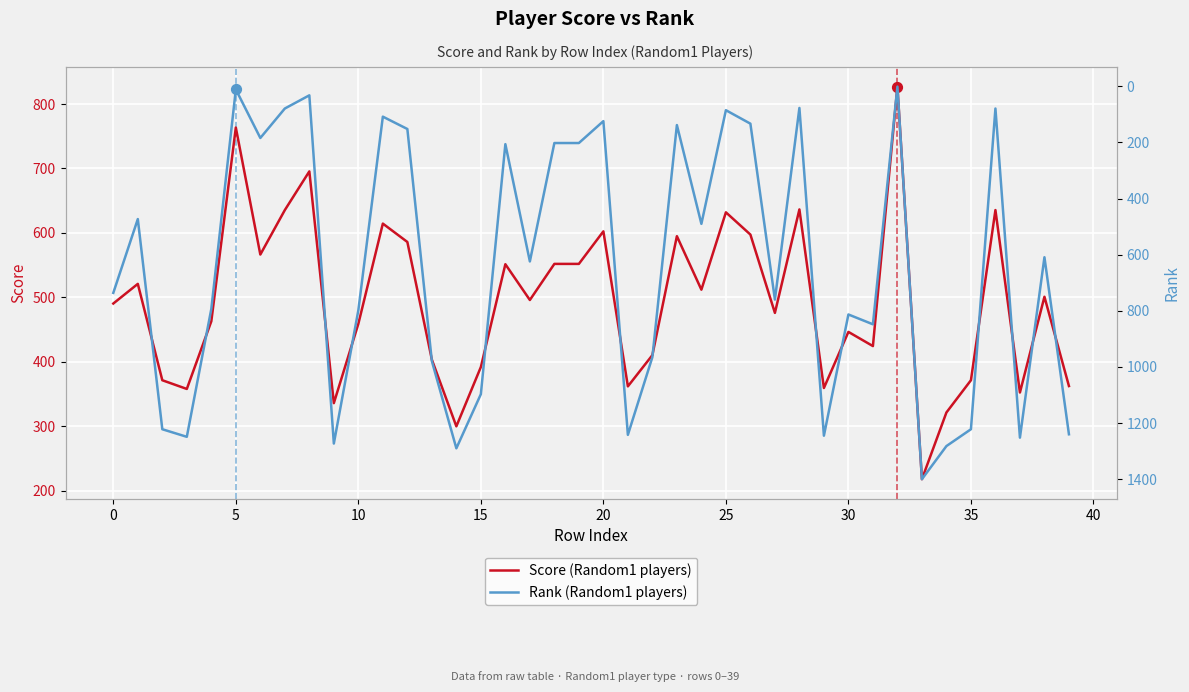

The value of Score (Random1 players) at 30 is 160.0. True or false?

False